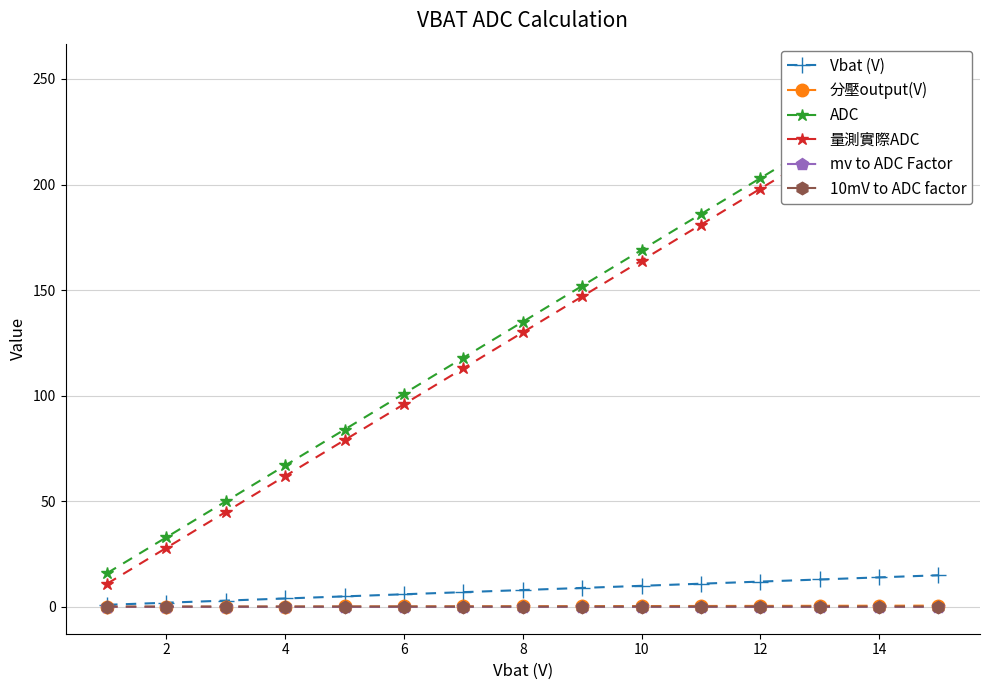

What is the highest value of the Vbat (V) series?

15.0